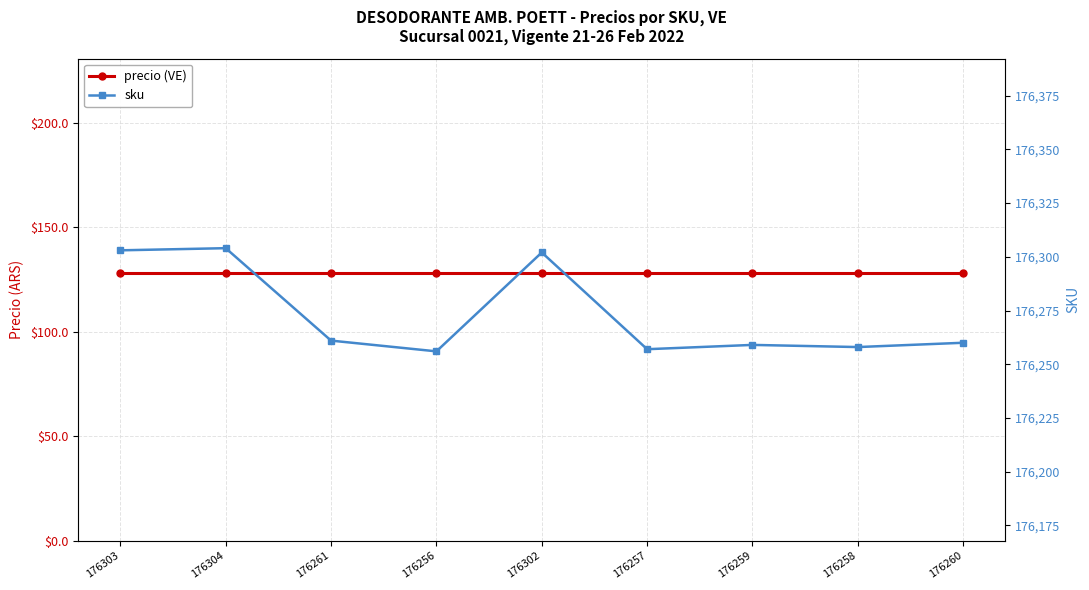

Which series has the largest range (max minus min)?

sku